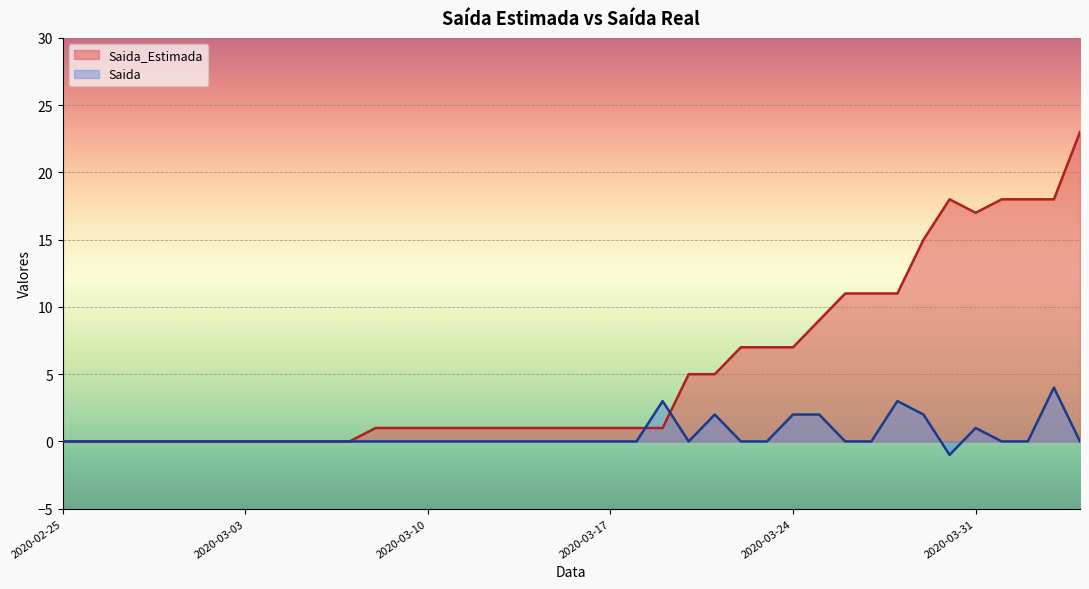

What is the difference between the maximum and second lowest values in the Saida_Estimada series?

23